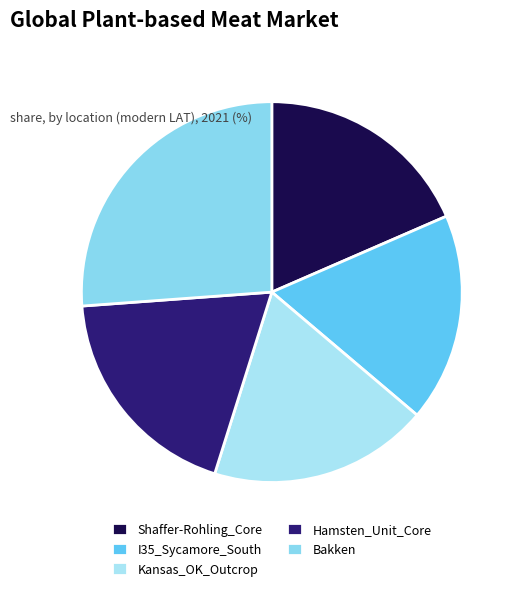

Which slice is the largest?

Bakken